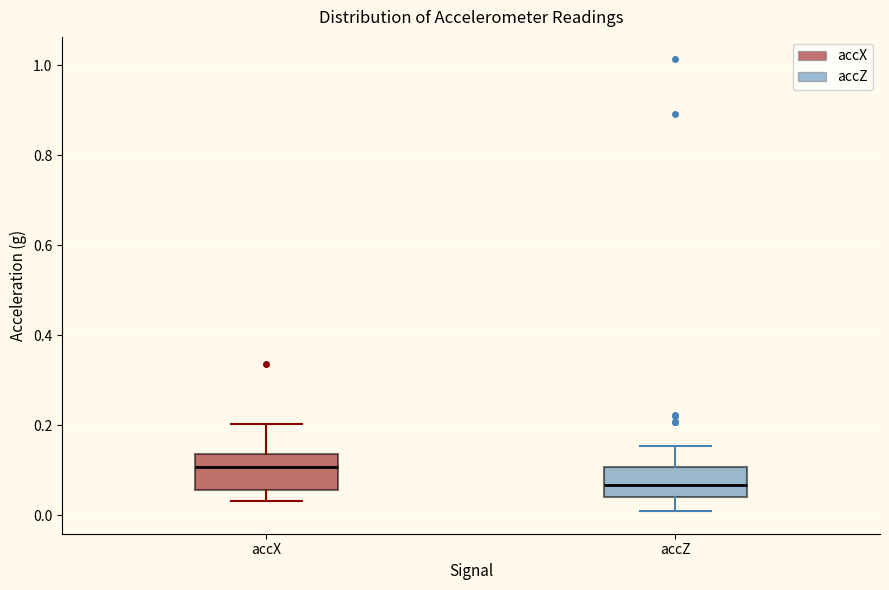

Reading left to right, read every box against the y-axis: the position of its median line, the range the box covers, and the ends of its whiskers. The values are not printed on the chart, so give them approximately, as read against the axis.

accX: median 0.10, box 0.06 to 0.14, whiskers 0.04 to 0.20
accZ: median 0.06, box 0.04 to 0.10, whiskers 0.00 to 0.16